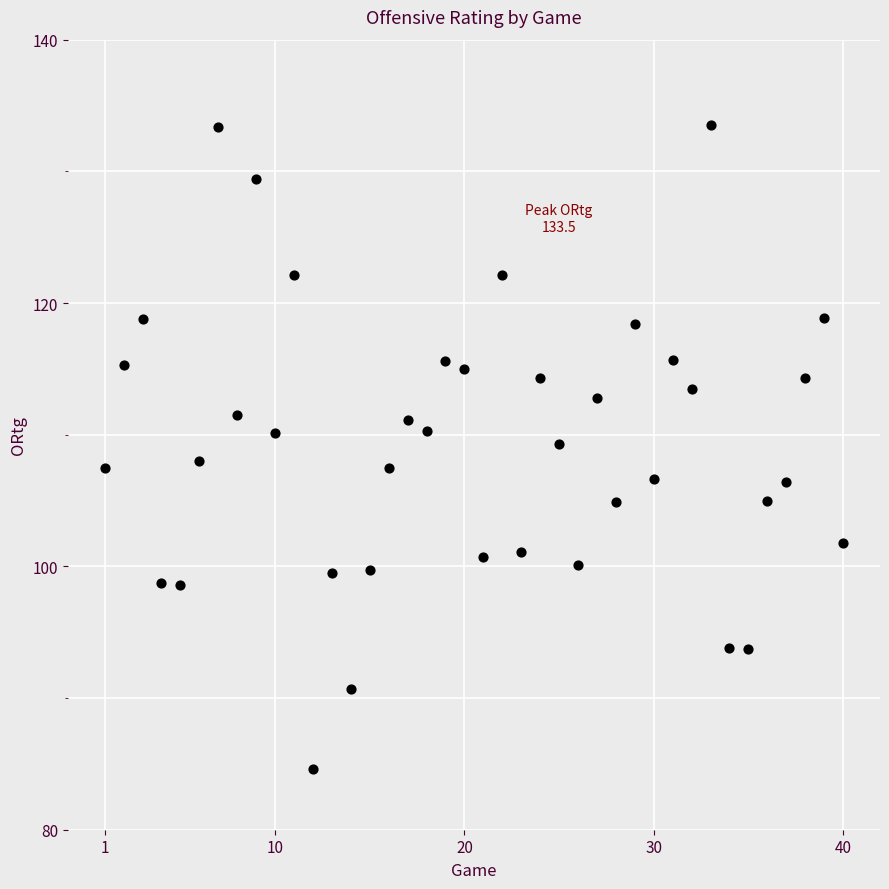

What is the range of Y values (max minus min)?

48.9